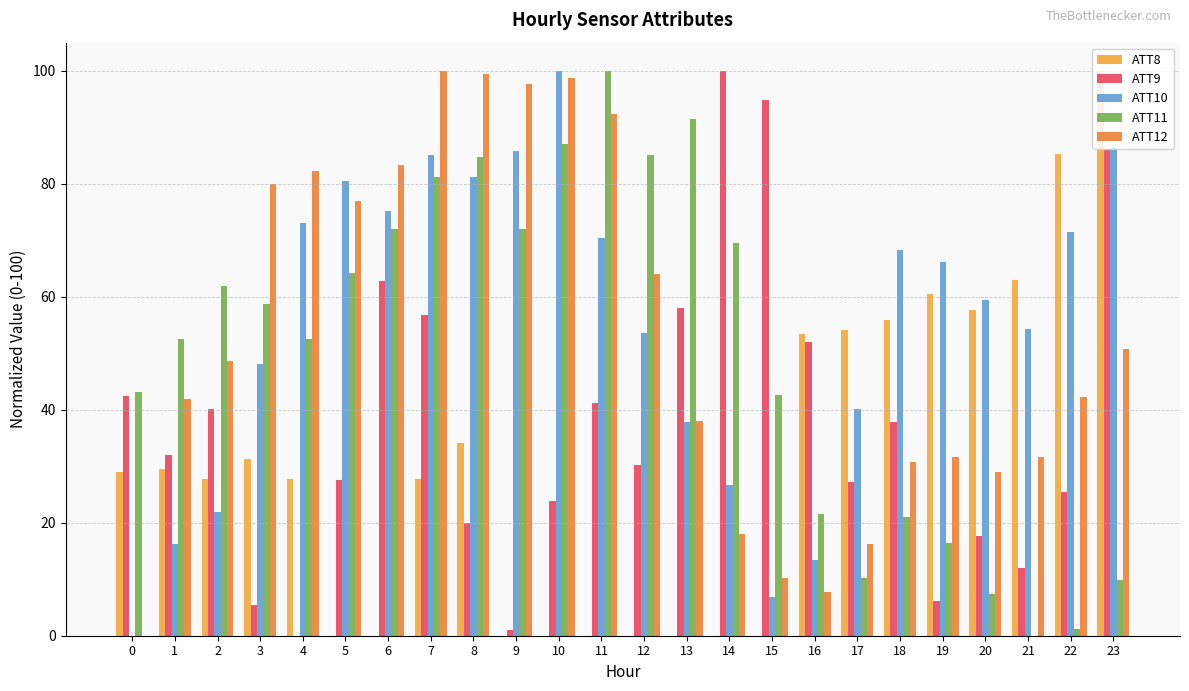

Between 20 and 22, which series saw the biggest shift?

ATT8